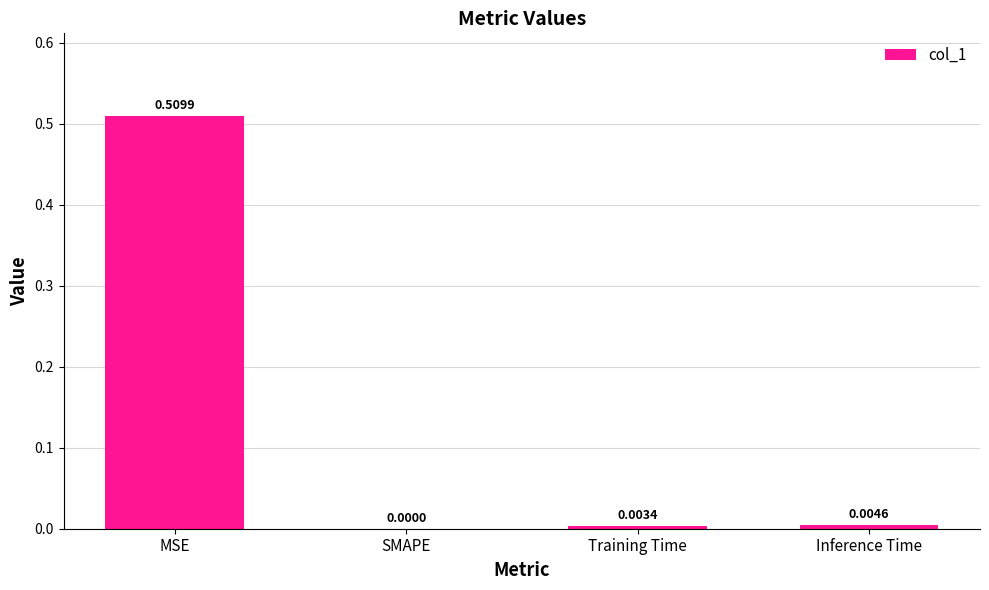

At which category does the chart reach its peak across all series?

MSE